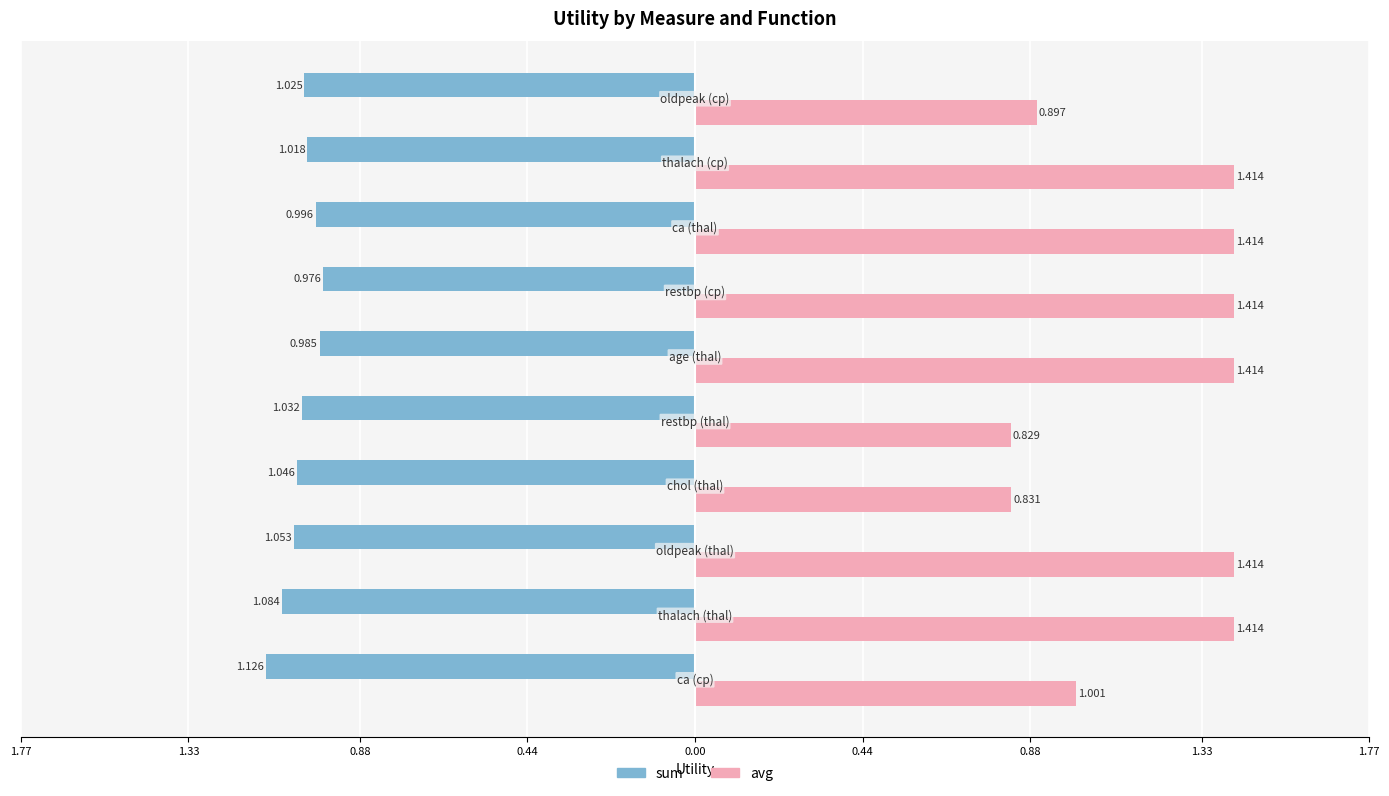

What is the maximum value for sum?

-1.0